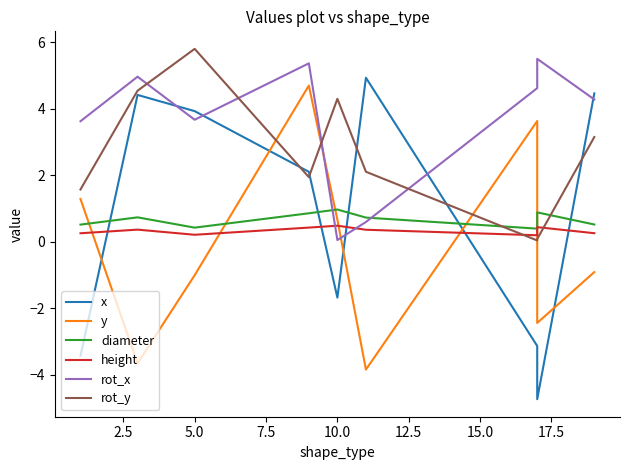

The value of rot_y at 2.5 is 4.5. True or false?

True